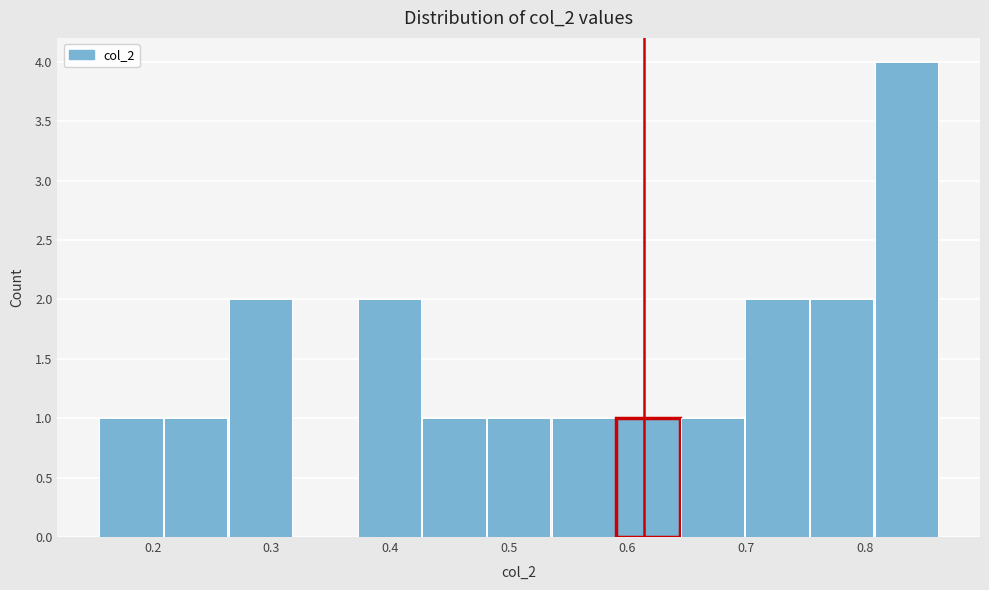

How tall is the bar that spans 0.16 to 0.21 on the x-axis? Neither the bar edges nor the heights are printed on the chart, so give them approximately, as read against the axes.

1